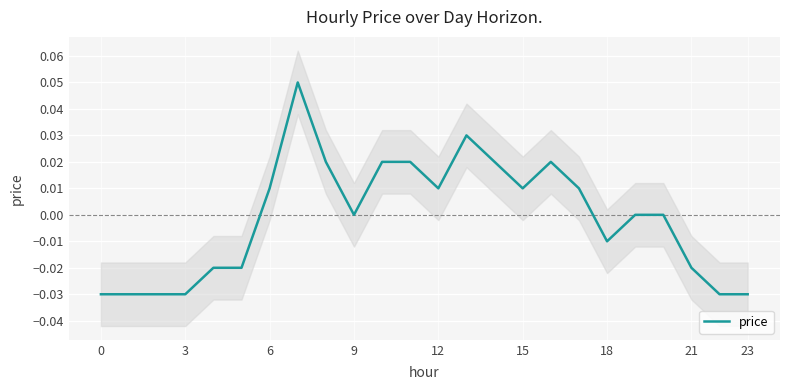

The price series shows 0.0 at 9. True or false?

True